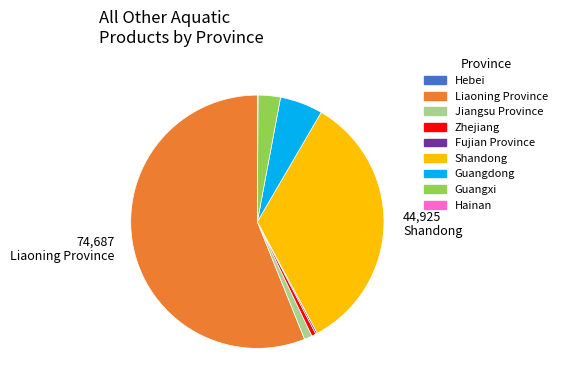

Which slice represents more than half of the pie?

Liaoning Province